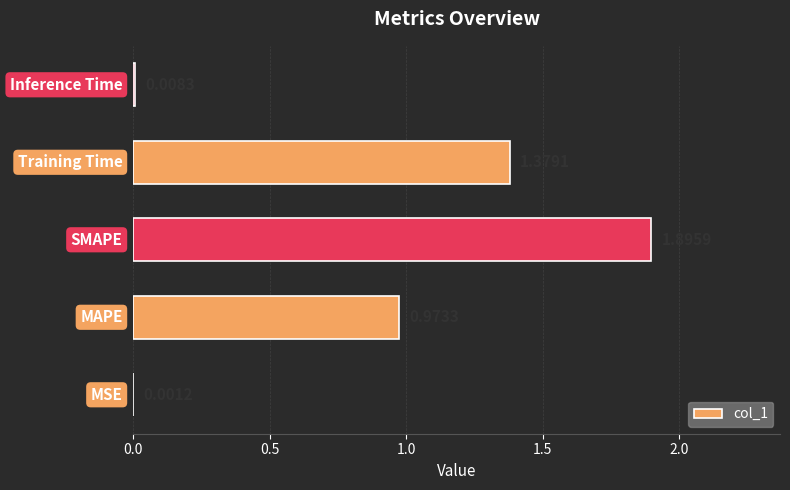

What is the sum of all values?

4.3